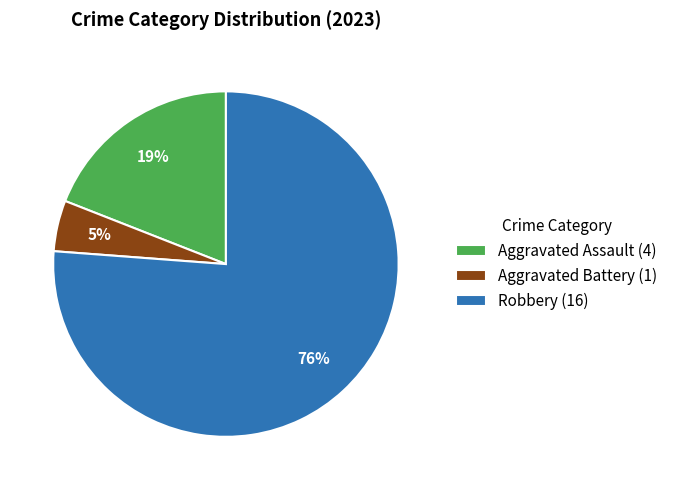

Does Aggravated Battery represent more than half of the total?

No